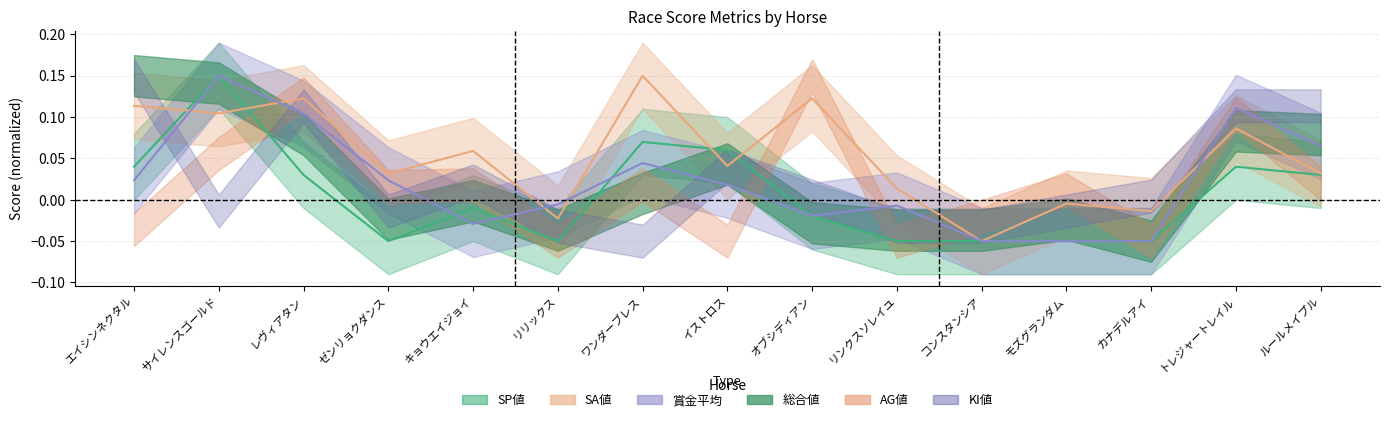

How many values in SA値 are above zero?

11